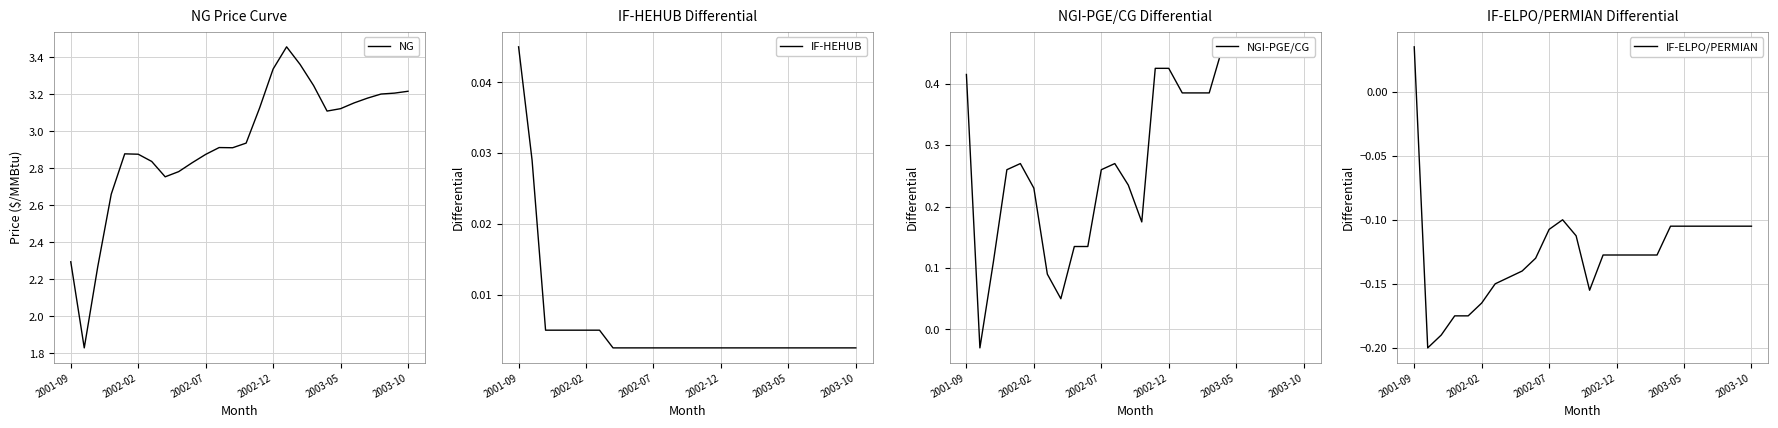

What is the smallest value displayed?

-0.2